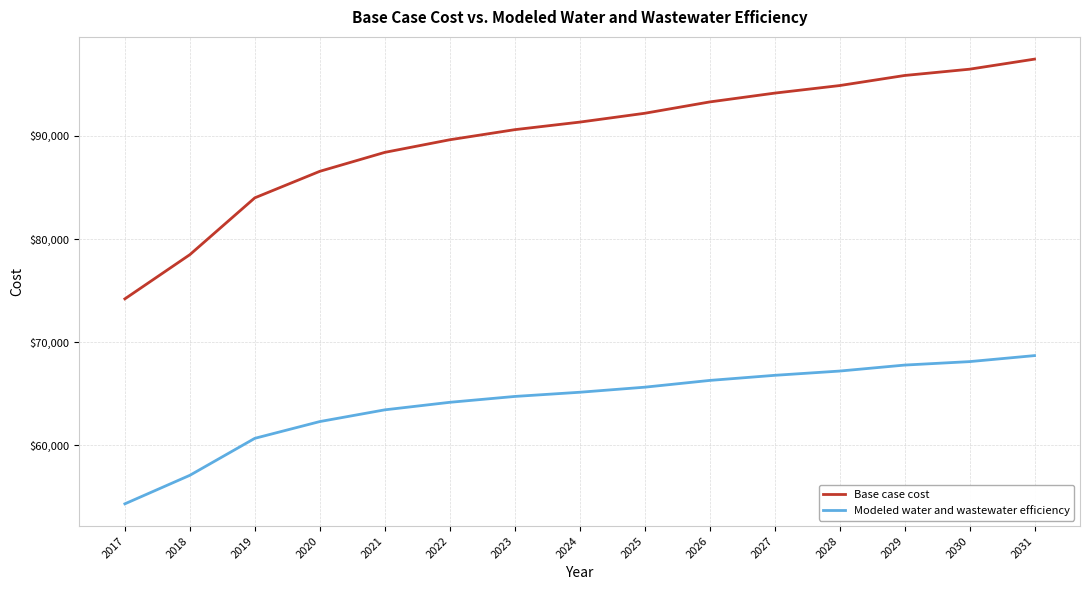

Is it true that Modeled water and wastewater efficiency equals 66292.3 at 2026?

True